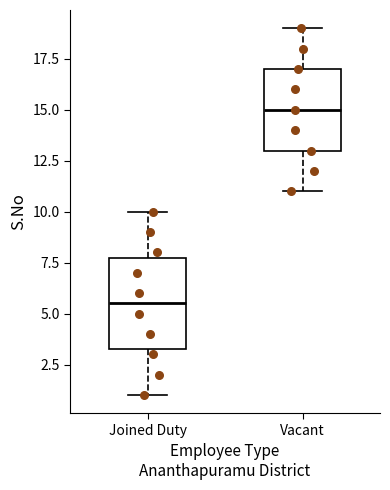

Comparing the boxes themselves (not the whiskers), which one is the tallest?

Joined Duty